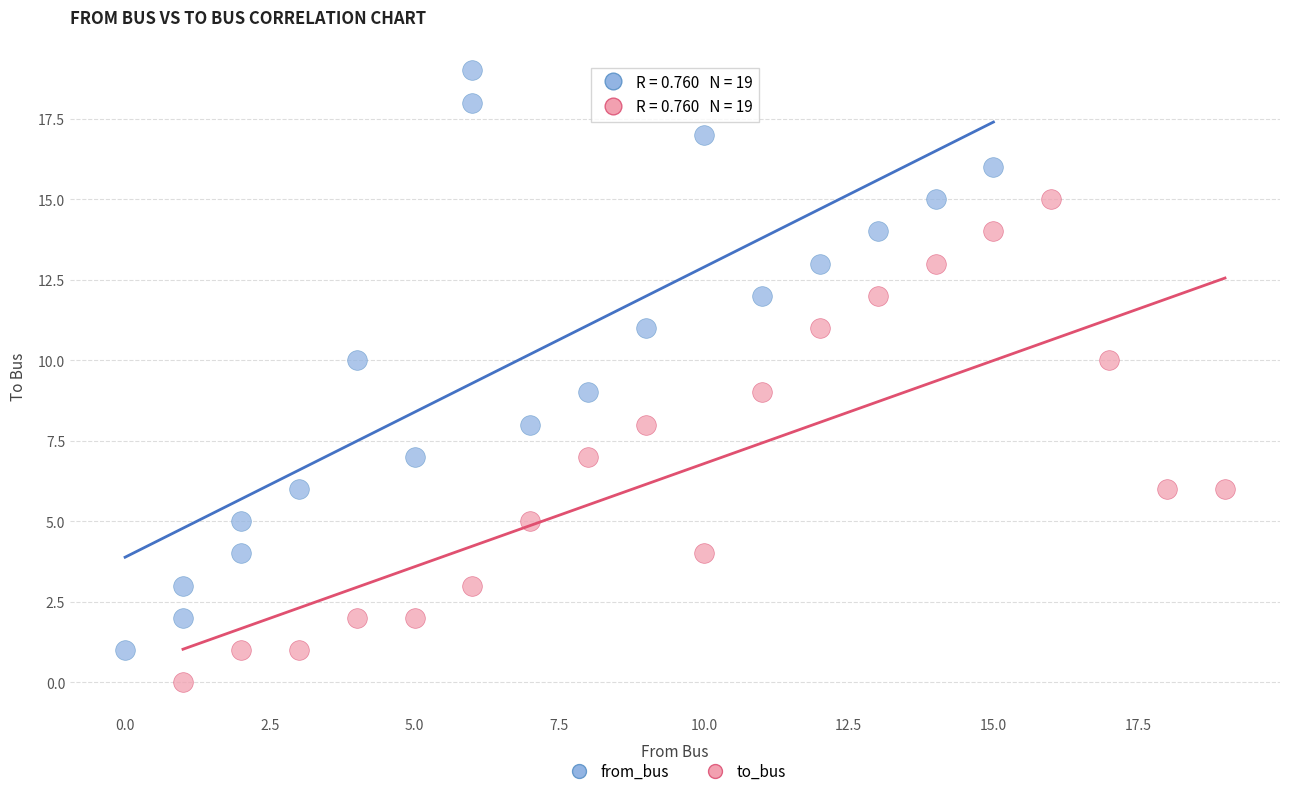

Which series has the widest spread of Y values?

from_bus